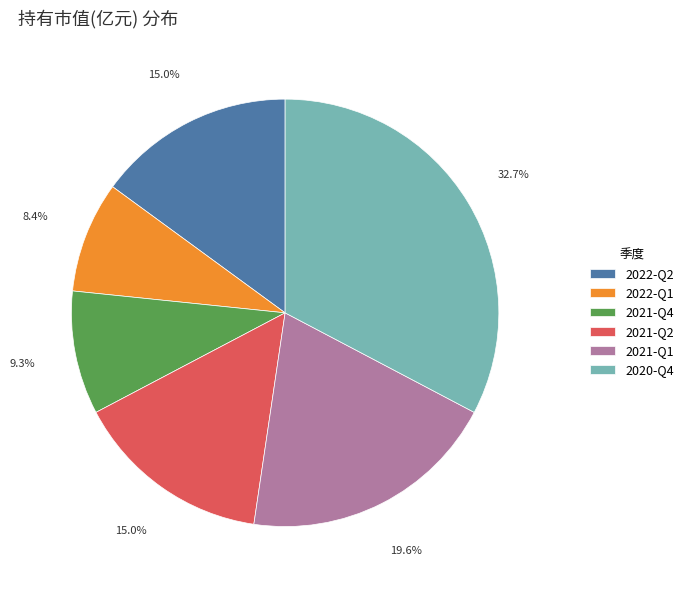

How many slices are in this pie chart?

6